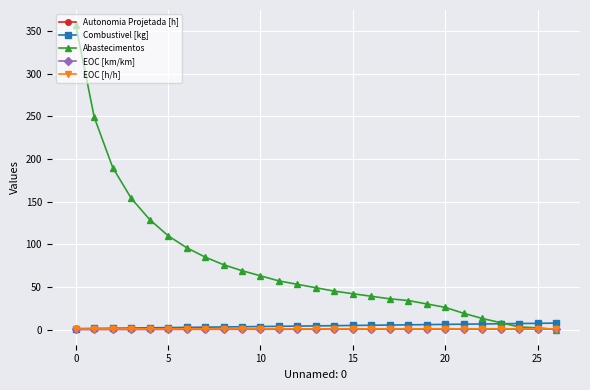

Which series has the widest spread of values?

Abastecimentos